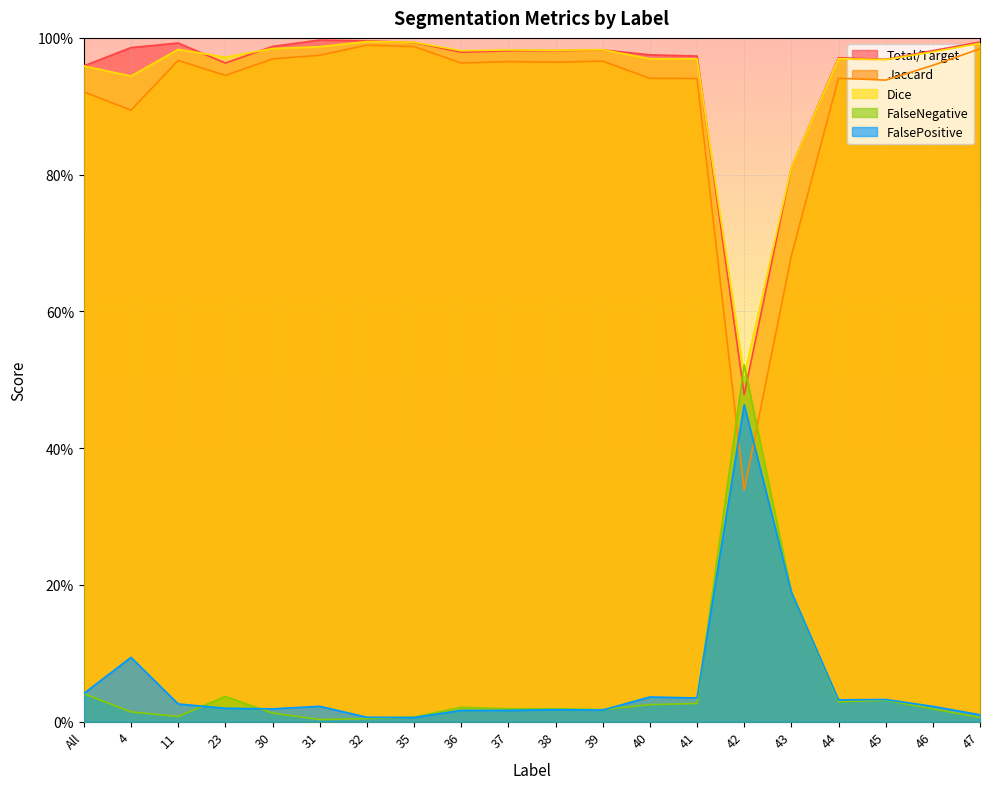

The Dice series shows 0.7 at 42. True or false?

False